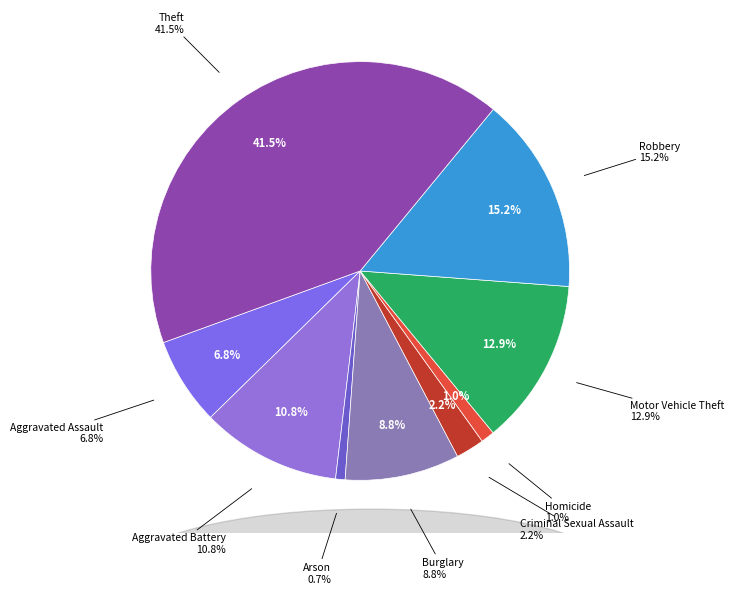

How many slices are in this pie chart?

9